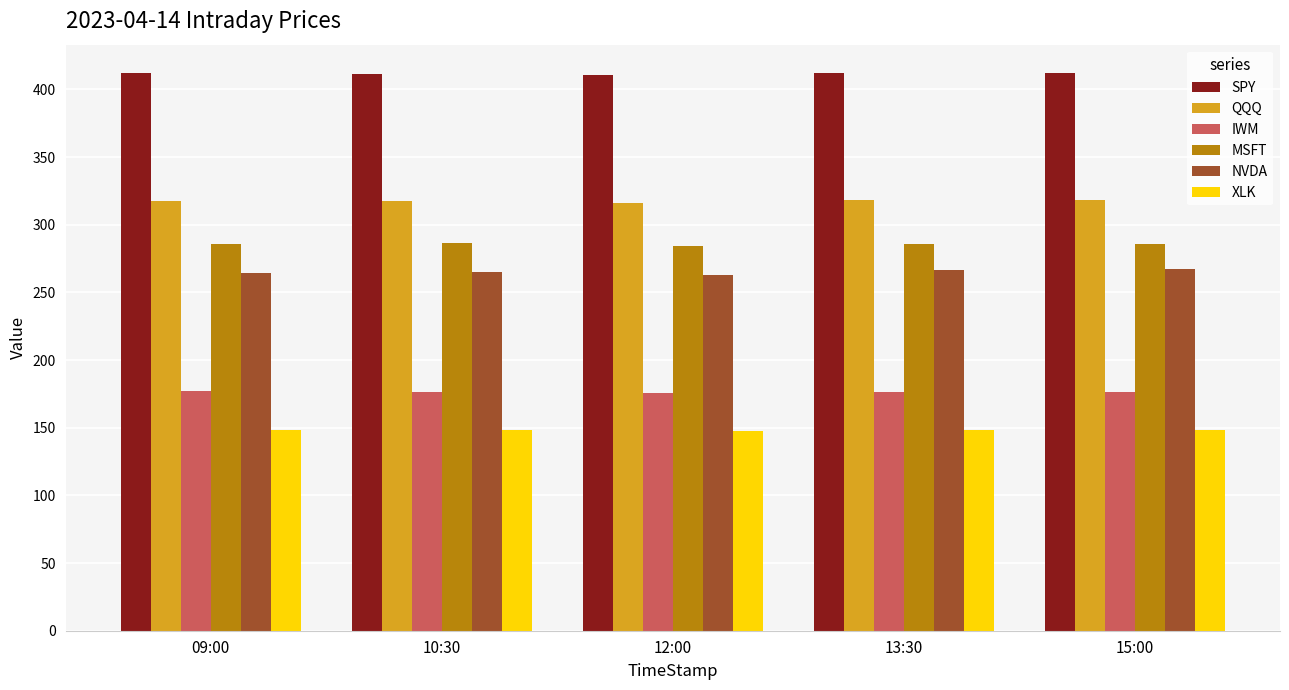

What is the difference between the maximum and second lowest values in the XLK series?

0.3